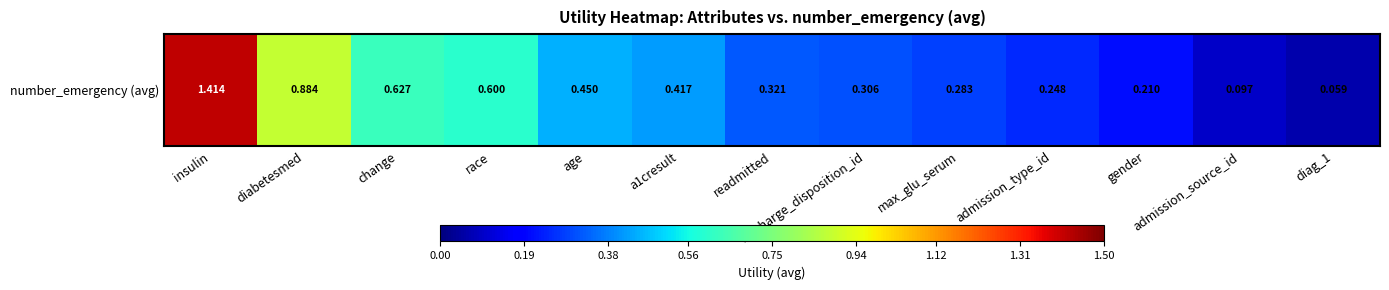

Where is the data nearest to the value 0?

diag_1